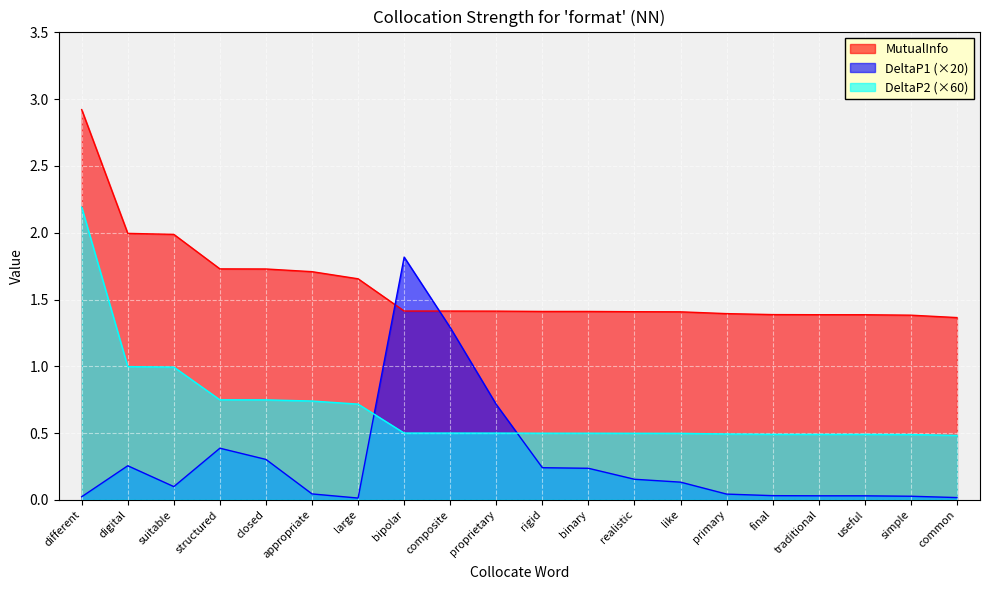

How many lines are shown in the chart?

3